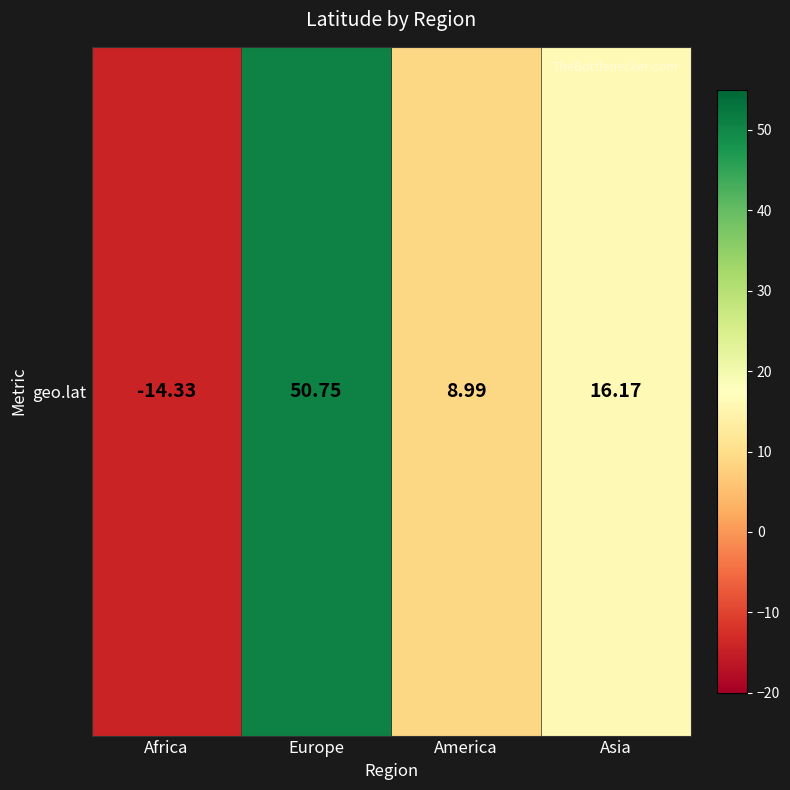

Reading left to right, list all the values displayed in this chart.

Africa=-14.3	Europe=50.8	America=9.0	Asia=16.2